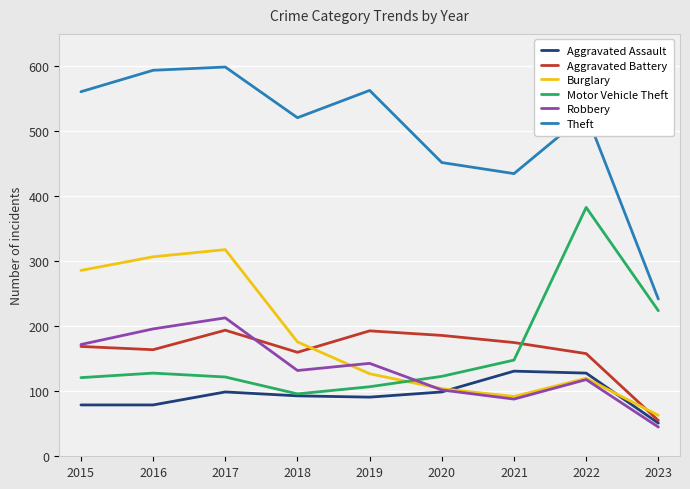

Which series has the widest spread of values?

Theft